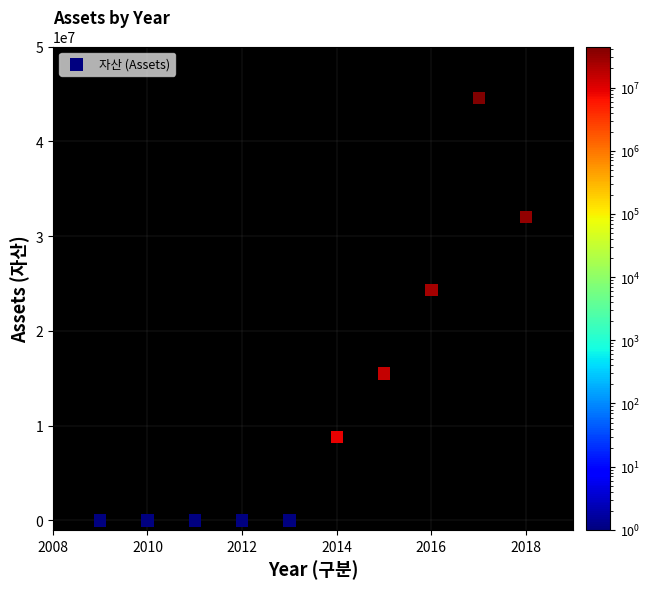

What is the average Y value?

12519180